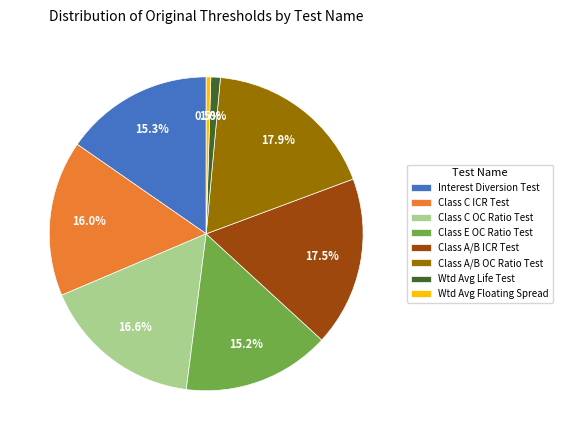

What is the ratio of the value at Class A/B OC Ratio Test to the value at Class E OC Ratio Test?

1.2